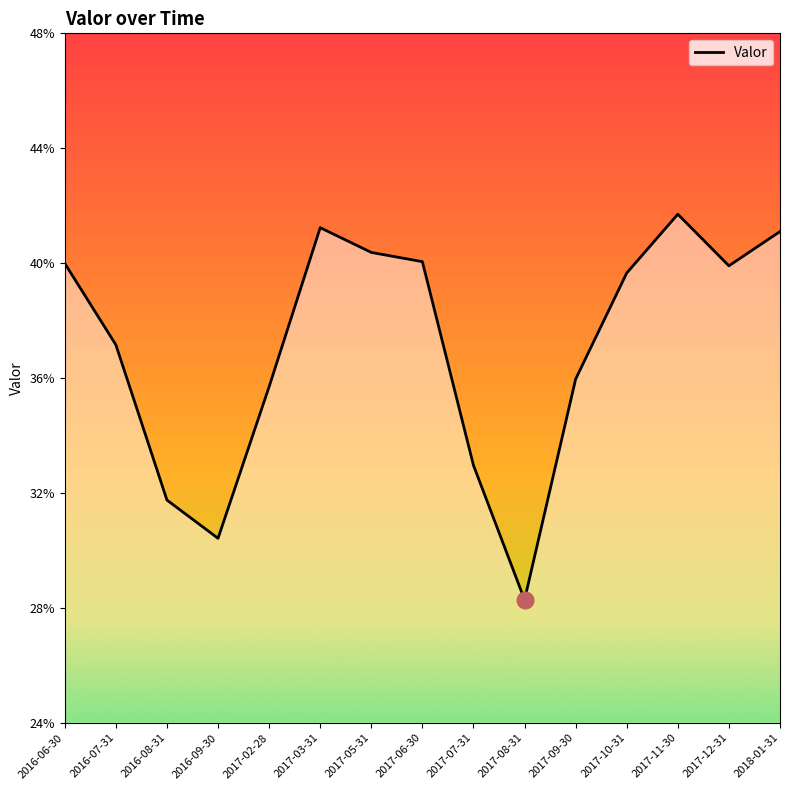

What is the maximum value shown in the chart?

0.4